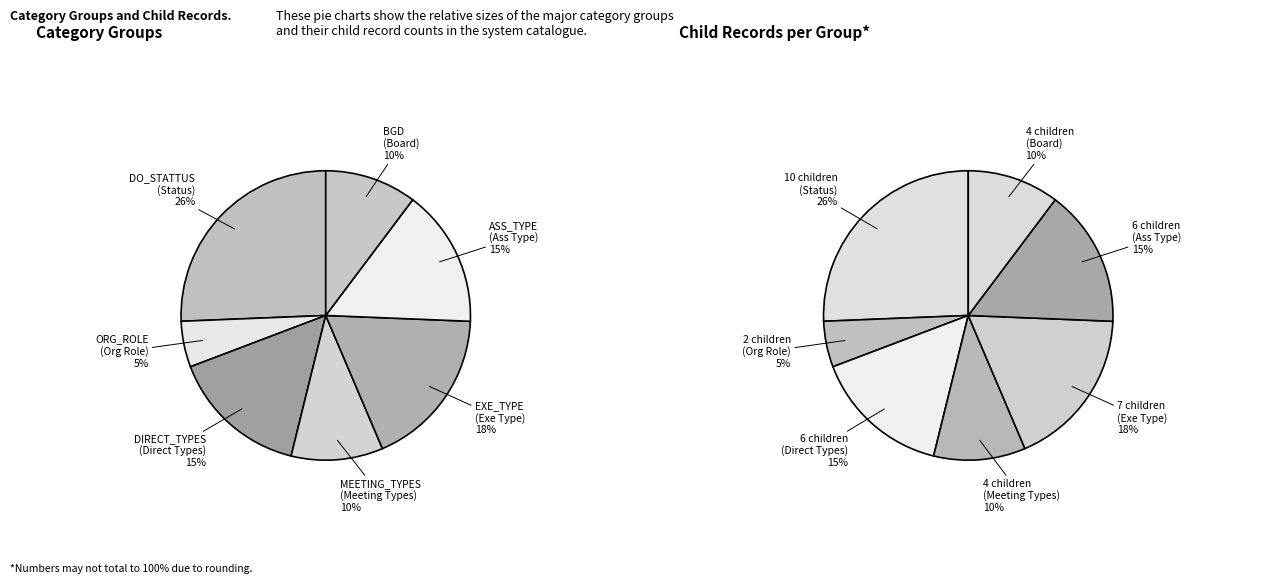

Is there a majority slice in this chart?

No